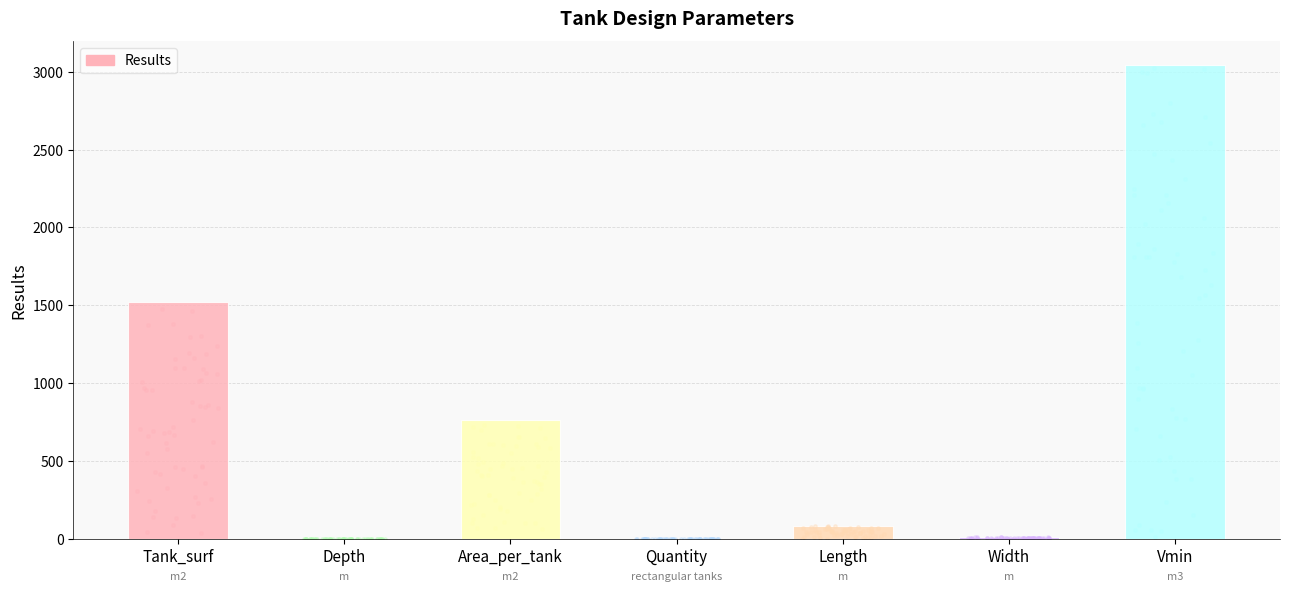

Approximately how many times larger is the value at Area_per_tank compared to Quantity?

380.5